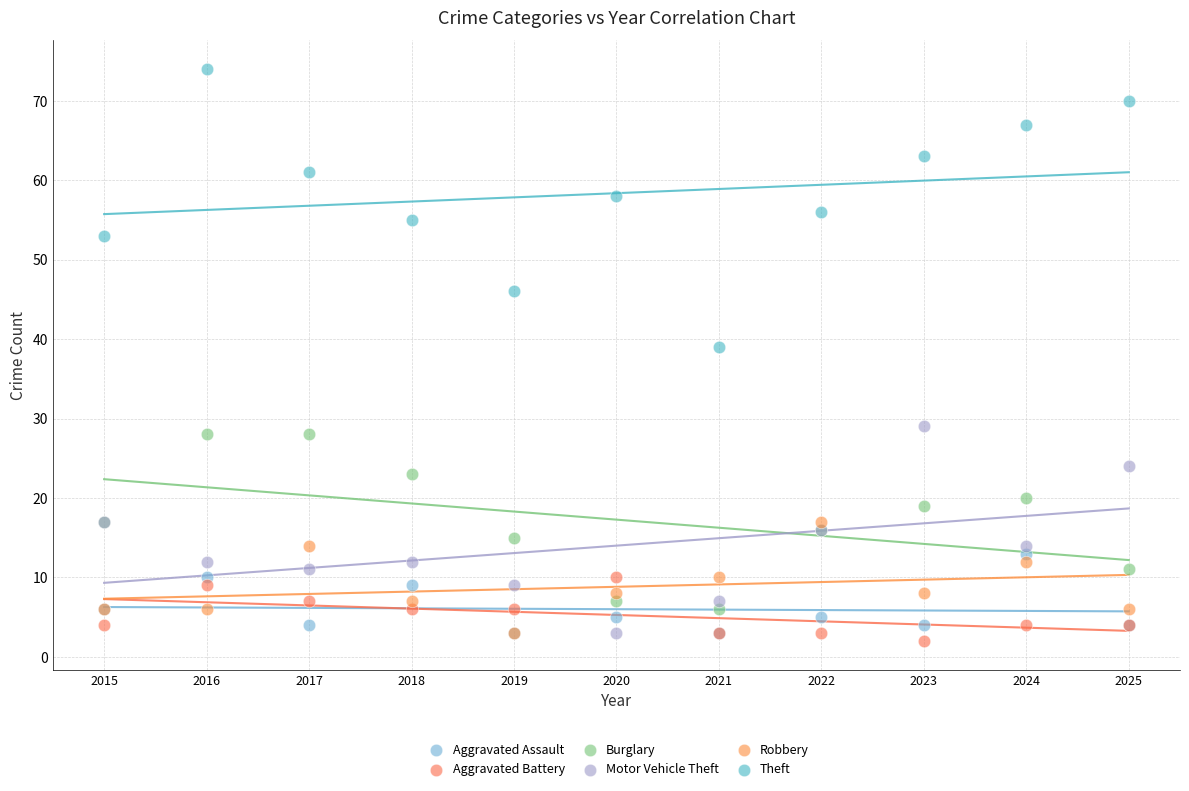

Which series contains the highest Y value?

Theft